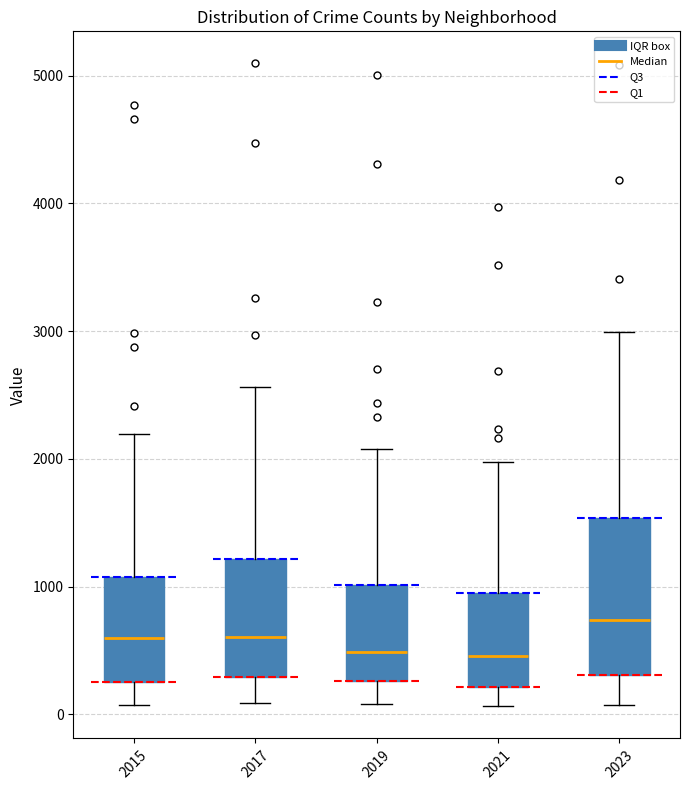

Reading left to right, read every box against the y-axis: the position of its median line, the range the box covers, and the ends of its whiskers. The values are not printed on the chart, so give them approximately, as read against the axis.

2015: median 600, box 300 to 1100, whiskers 100 to 2200
2017: median 600, box 300 to 1200, whiskers 100 to 2600
2019: median 500, box 300 to 1000, whiskers 100 to 2100
2021: median 500, box 200 to 900, whiskers 100 to 2000
2023: median 700, box 300 to 1500, whiskers 100 to 3000